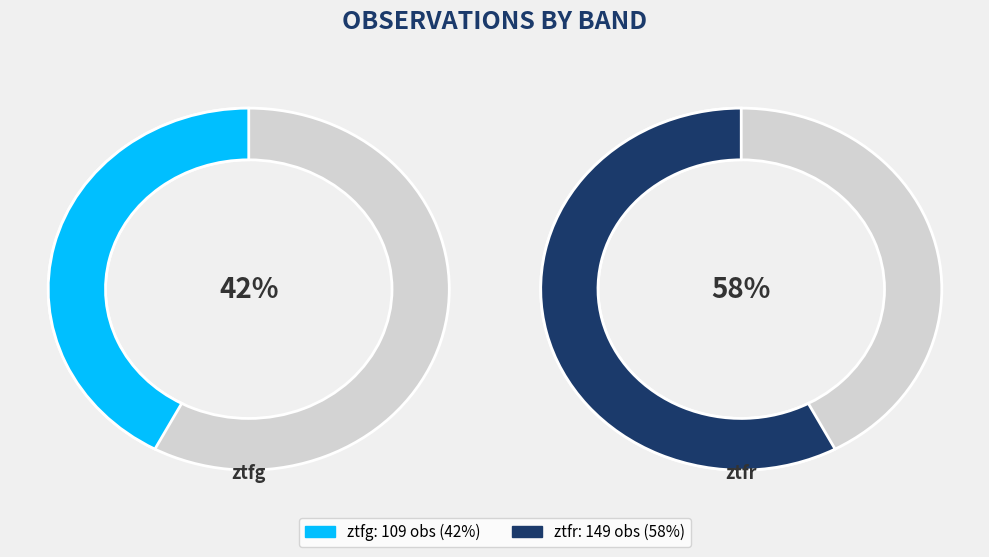

Is it true that ztfg is 42% of the pie?

True